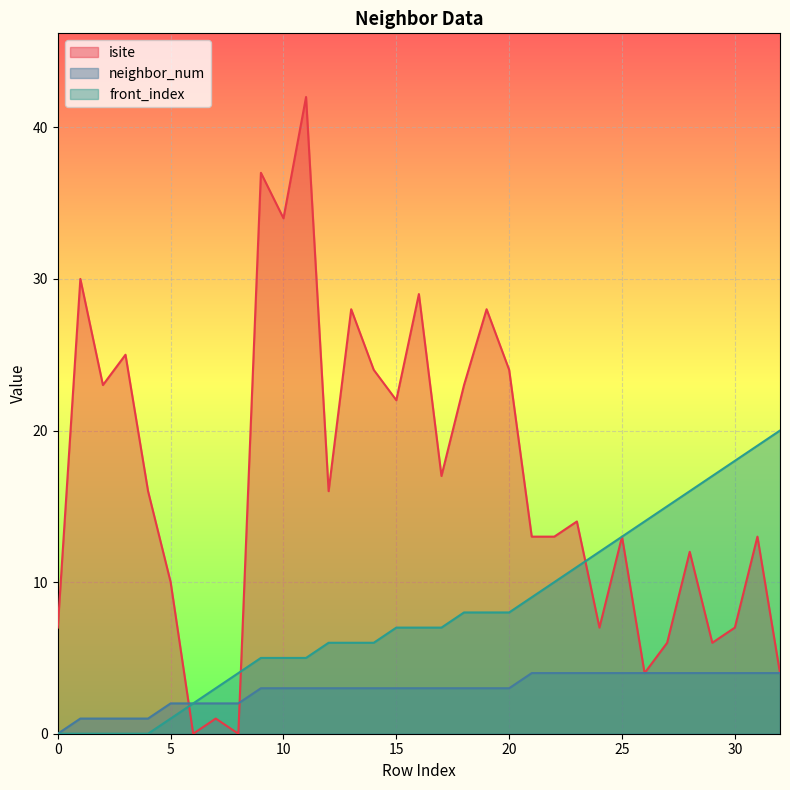

How many data points in front_index are less than 7?

15